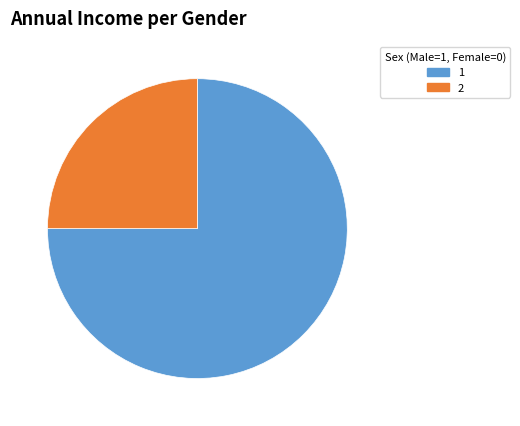

How many segments does this pie chart have?

2